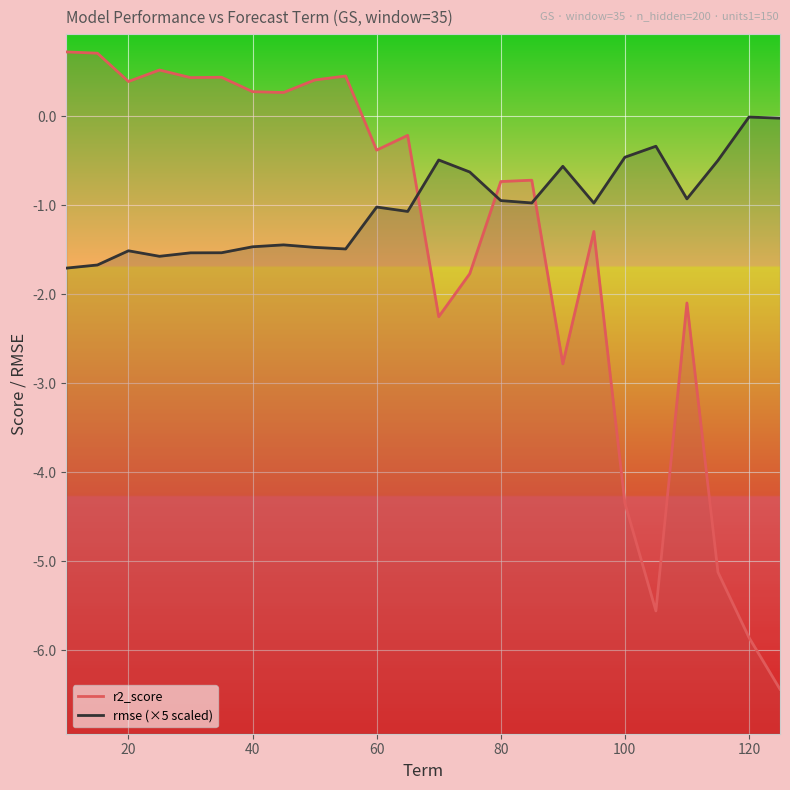

At 115, list the series in order from smallest to largest.

r2_score, rmse